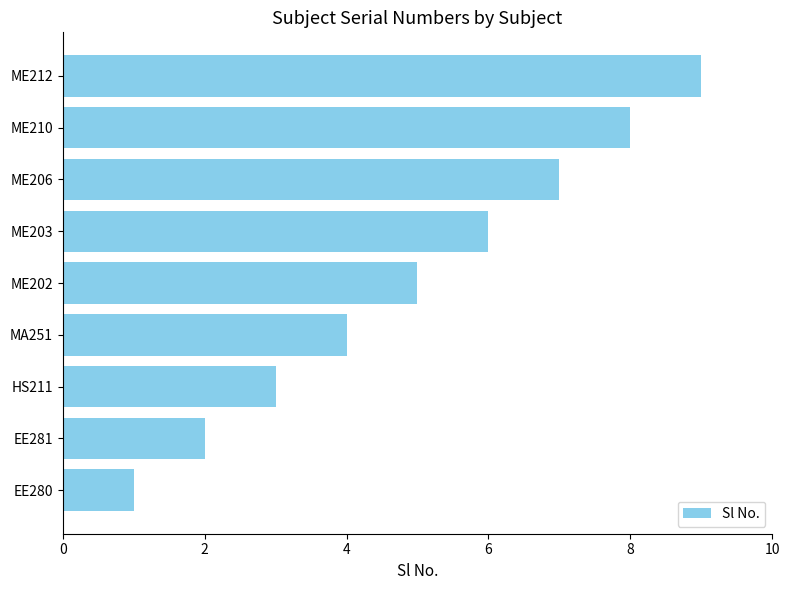

What is the maximum value shown in the chart?

9